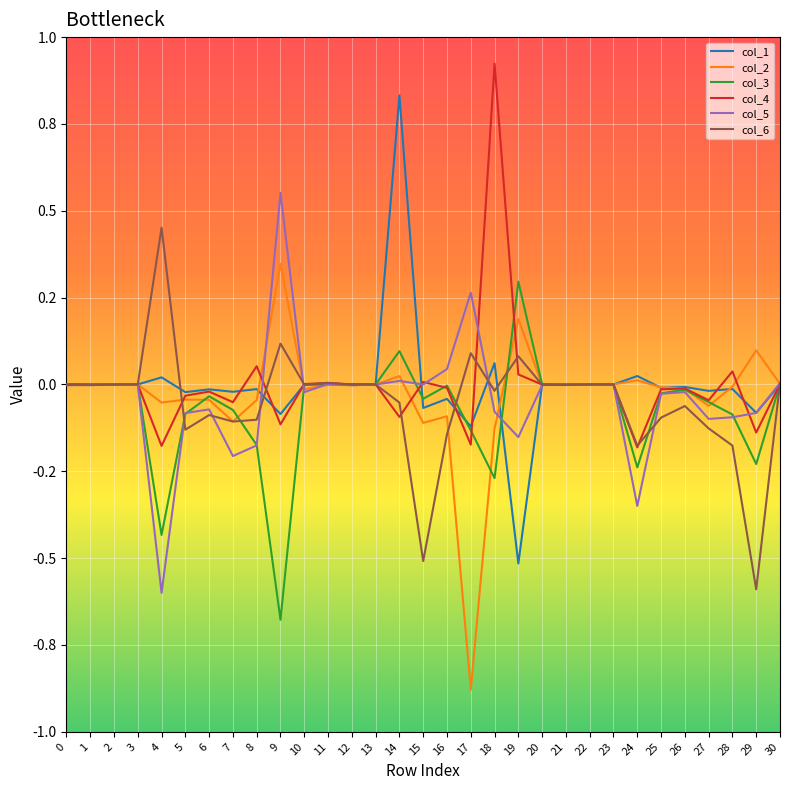

Reading left to right, list all the values displayed in this chart.

col_1: 0=-0.0	1=-0.0	2=-0.0	3=-0.0	4=0.0	5=-0.0	6=-0.0	7=-0.0	8=-0.0	9=-0.1	10=-0.0	11=0.0	12=-0.0	13=-0.0	14=0.8	15=-0.1	16=-0.0	17=-0.1	18=0.1	19=-0.5	20=-0.0	21=-0.0	22=-0.0	23=-0.0	24=0.0	25=-0.0	26=-0.0	27=-0.0	28=-0.0	29=-0.1	30=0.0
col_2: 0=-0.0	1=-0.0	2=-0.0	3=-0.0	4=-0.1	5=-0.0	6=-0.0	7=-0.1	8=-0.0	9=0.3	10=-0.0	11=-0.0	12=-0.0	13=-0.0	14=0.0	15=-0.1	16=-0.1	17=-0.9	18=-0.1	19=0.2	20=-0.0	21=-0.0	22=-0.0	23=-0.0	24=0.0	25=-0.0	26=-0.0	27=-0.1	28=-0.0	29=0.1	30=0.0
col_3: 0=0.0	1=0.0	2=-0.0	3=0.0	4=-0.4	5=-0.1	6=-0.0	7=-0.1	8=-0.2	9=-0.7	10=-0.0	11=0.0	12=-0.0	13=-0.0	14=0.1	15=-0.0	16=-0.0	17=-0.1	18=-0.3	19=0.3	20=-0.0	21=-0.0	22=-0.0	23=-0.0	24=-0.2	25=-0.0	26=-0.0	27=-0.1	28=-0.1	29=-0.2	30=0.0
col_4: 0=-0.0	1=-0.0	2=-0.0	3=-0.0	4=-0.2	5=-0.0	6=-0.0	7=-0.1	8=0.1	9=-0.1	10=0.0	11=0.0	12=0.0	13=-0.0	14=-0.1	15=0.0	16=-0.0	17=-0.2	18=0.9	19=0.0	20=-0.0	21=-0.0	22=-0.0	23=-0.0	24=-0.2	25=-0.0	26=-0.0	27=-0.0	28=0.0	29=-0.1	30=0.0
col_5: 0=-0.0	1=-0.0	2=-0.0	3=-0.0	4=-0.6	5=-0.1	6=-0.1	7=-0.2	8=-0.2	9=0.6	10=-0.0	11=0.0	12=-0.0	13=-0.0	14=0.0	15=-0.0	16=0.0	17=0.3	18=-0.1	19=-0.2	20=-0.0	21=-0.0	22=-0.0	23=-0.0	24=-0.3	25=-0.0	26=-0.0	27=-0.1	28=-0.1	29=-0.1	30=0.0
col_6: 0=-0.0	1=-0.0	2=-0.0	3=-0.0	4=0.5	5=-0.1	6=-0.1	7=-0.1	8=-0.1	9=0.1	10=-0.0	11=0.0	12=-0.0	13=-0.0	14=-0.1	15=-0.5	16=-0.1	17=0.1	18=-0.0	19=0.1	20=-0.0	21=-0.0	22=-0.0	23=-0.0	24=-0.2	25=-0.1	26=-0.1	27=-0.1	28=-0.2	29=-0.6	30=0.0